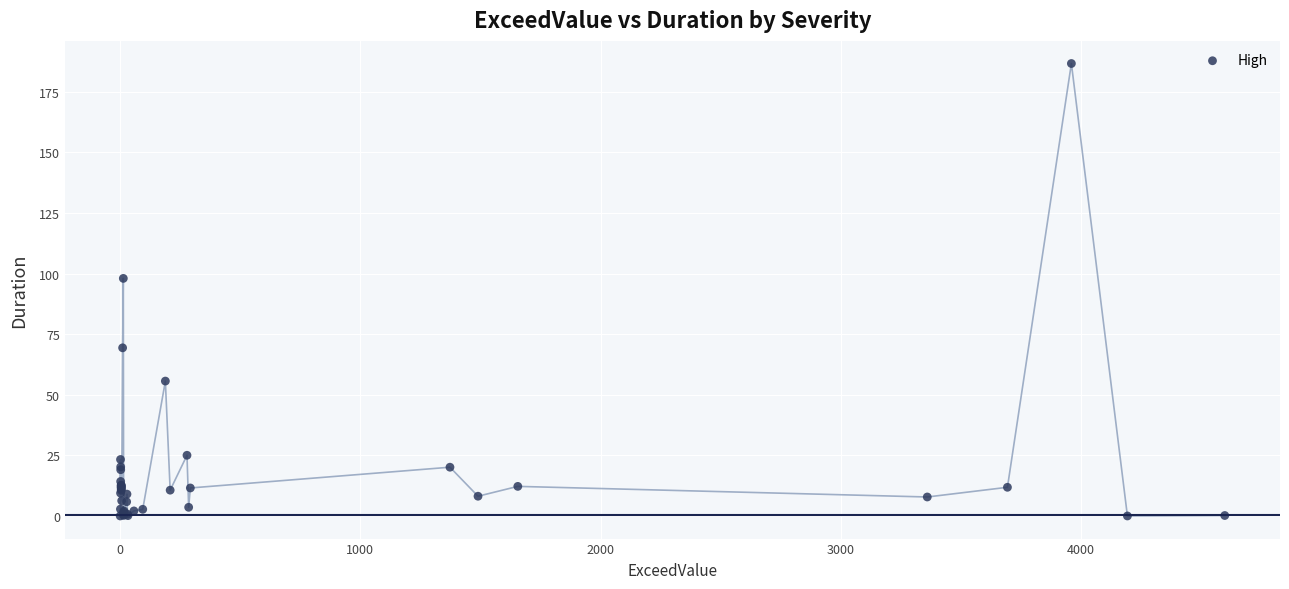

What Y value in the scatter plot is closest to 93?

98.0